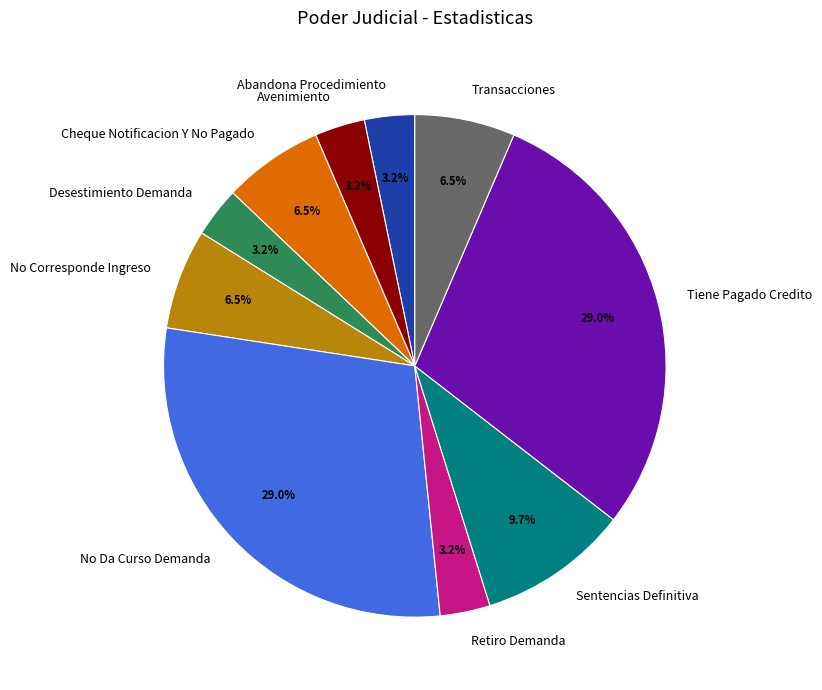

Is there any slice that represents more than half of the pie?

No